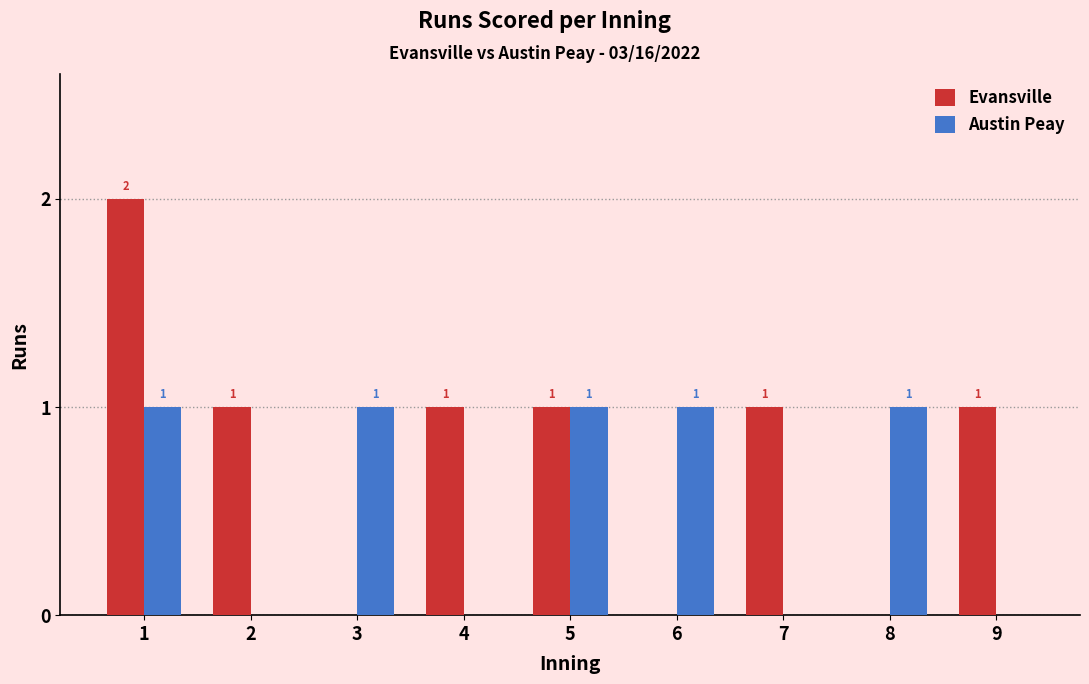

How many Evansville values are between 0 and 1?

8